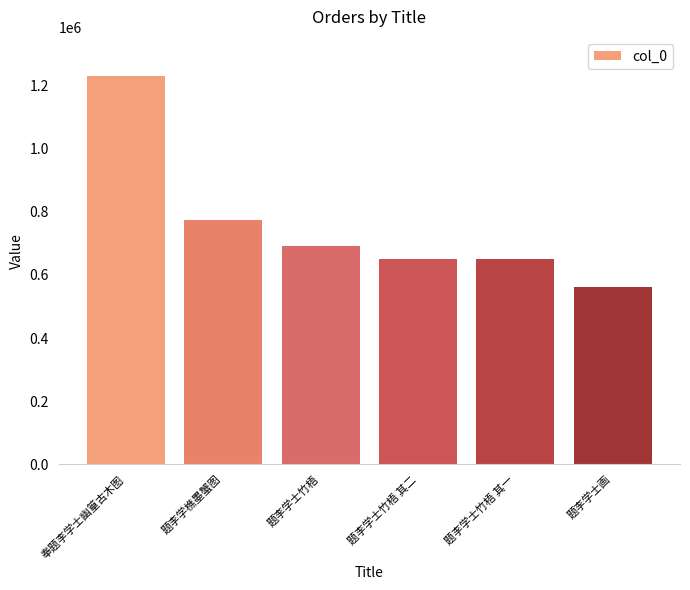

What is the difference between the second highest and minimum values?

212605